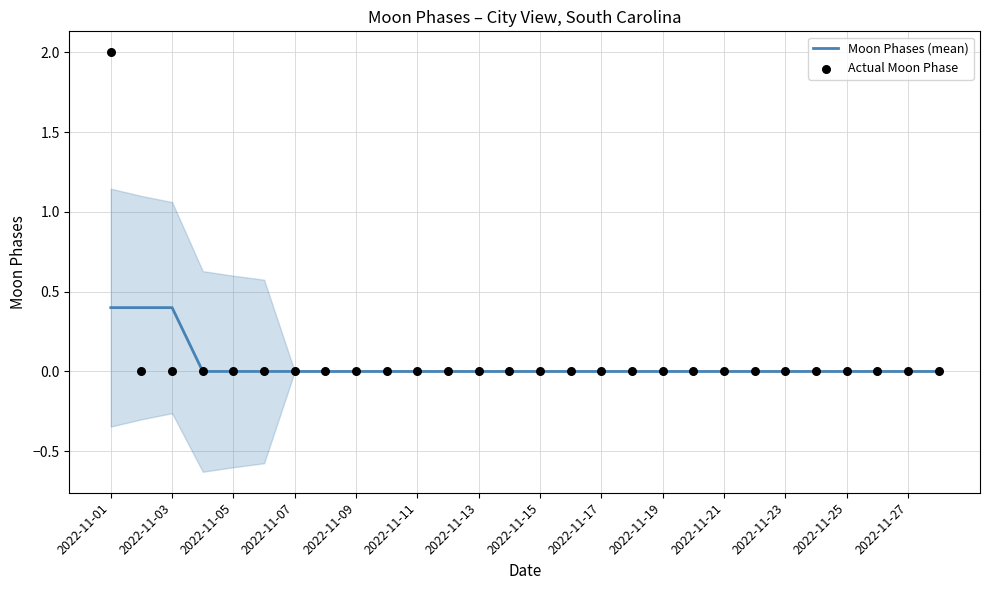

At how many categories does at least one series exceed 0?

3